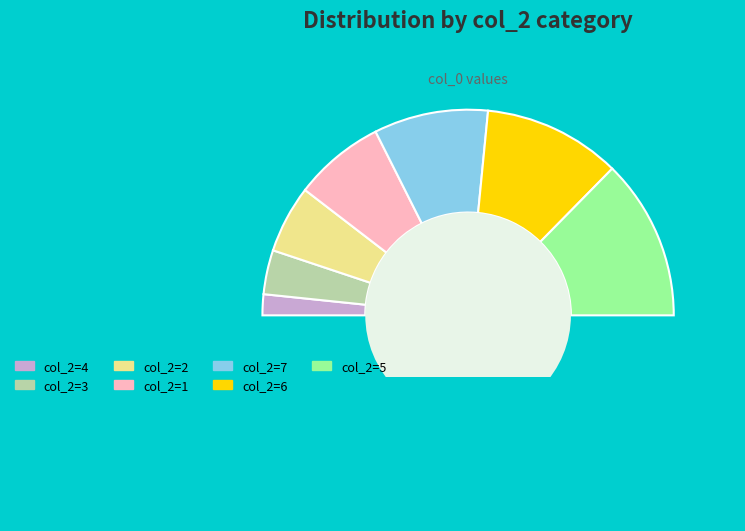

How many slices are in this pie chart?

8